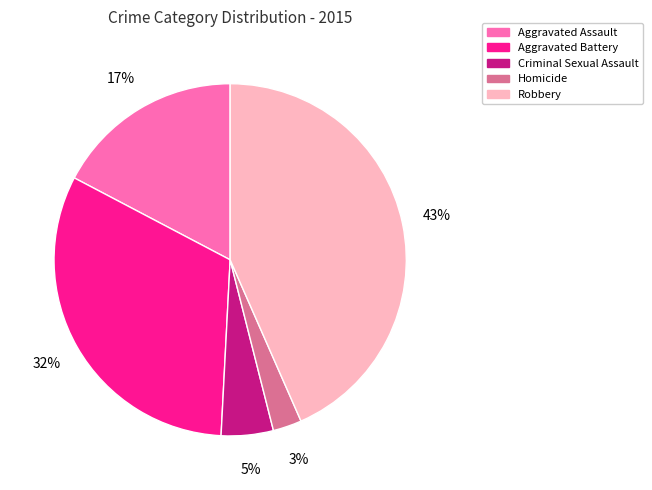

To the nearest percent, what percentage of the pie is Criminal Sexual Assault?

5%